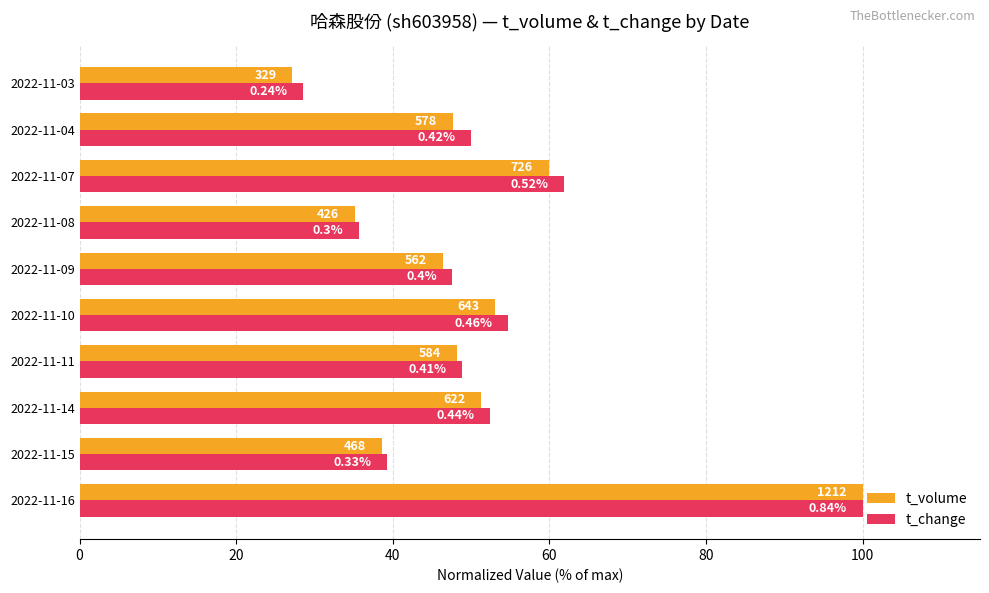

What are all the series names shown in the legend?

t_volume, t_change